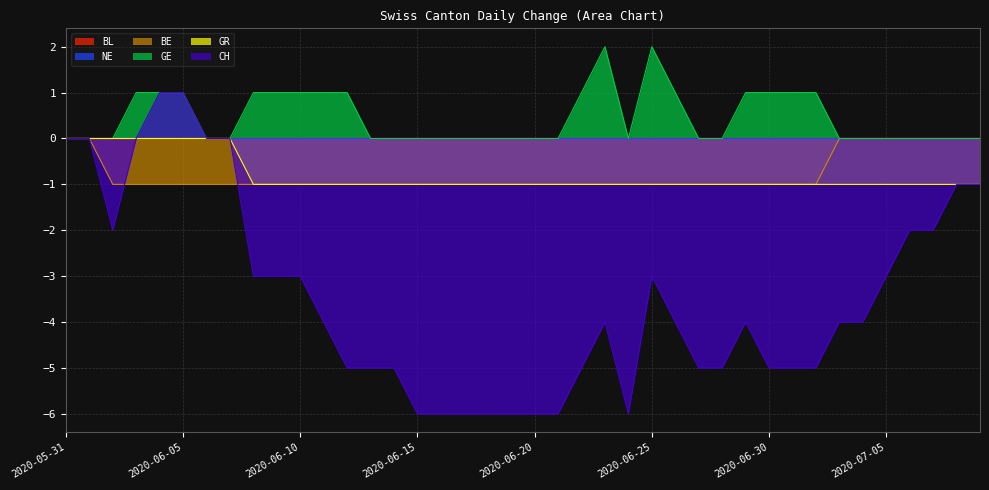

What is the difference between the highest and lowest values at 2020-06-27?

5